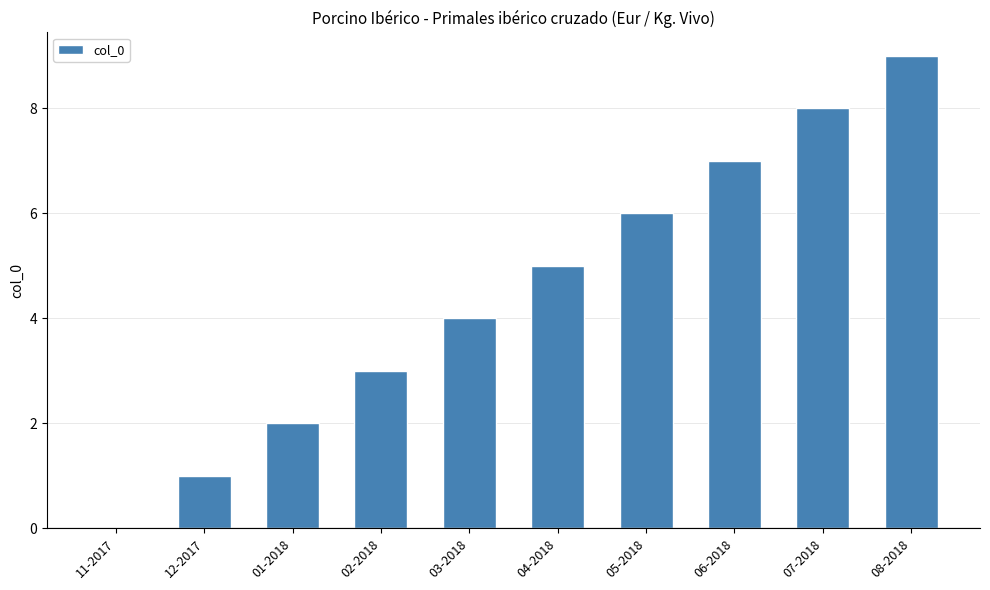

The value at 05-2018 is 6. True or false?

True